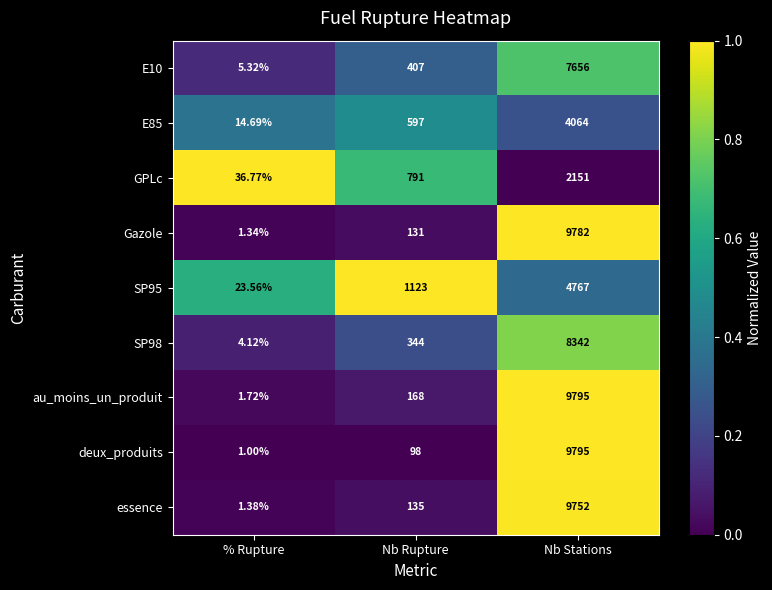

At which category is the sum across all series the highest?

Nb Stations